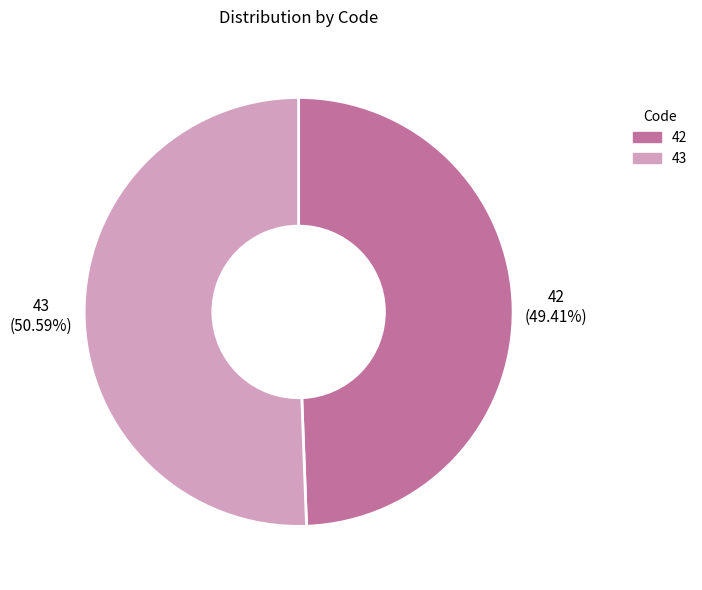

Is there a majority slice in this chart?

Yes